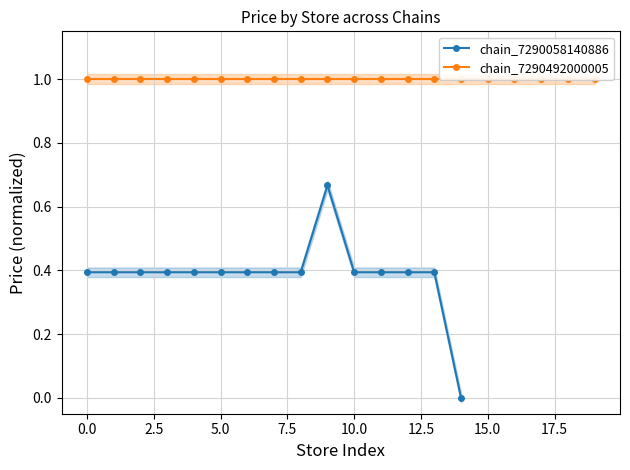

True or false: there are more than 0 points higher than both neighbors.

True